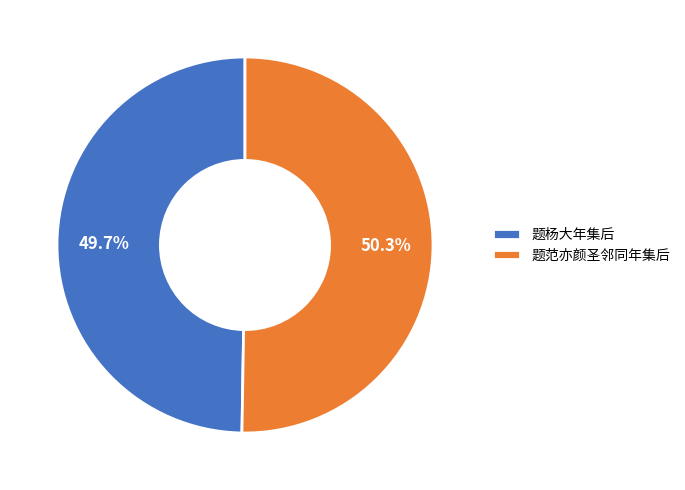

To the nearest percent, what is the combined percentage of 题杨大年集后 and 题范亦颜圣邻同年集后?

100%